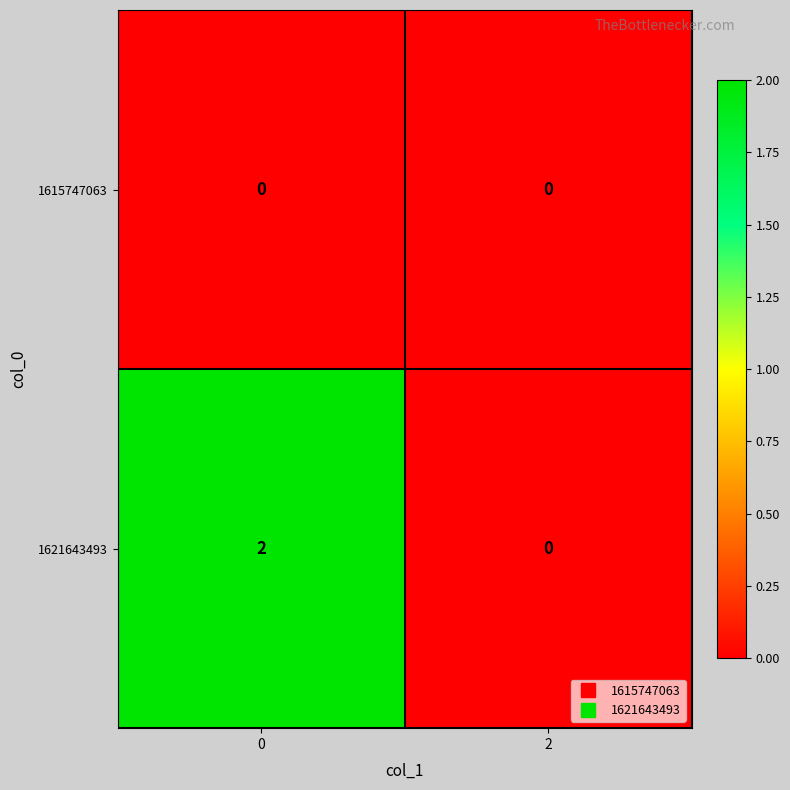

The 1621643493 series shows 0 at 2. True or false?

True